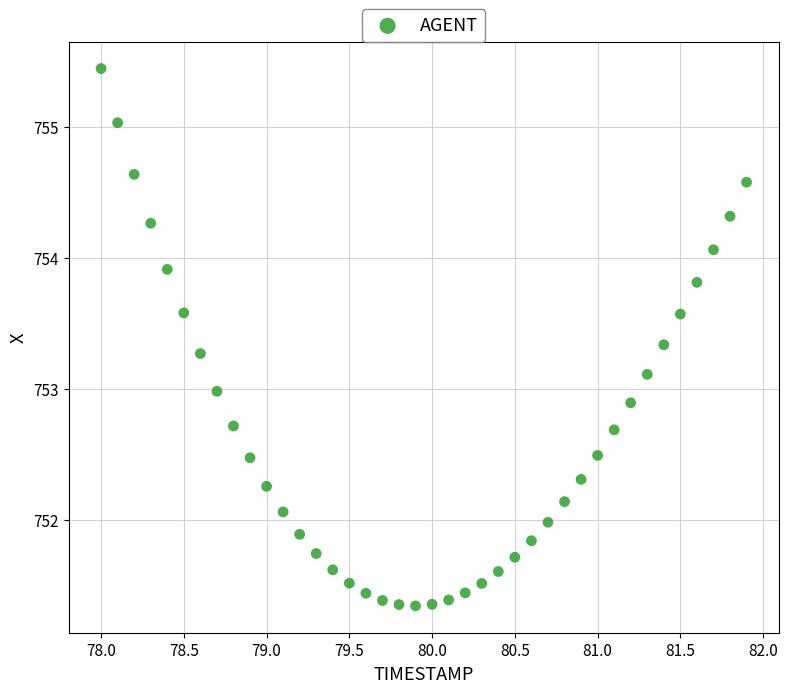

What is the range of Y values (max minus min)?

4.1